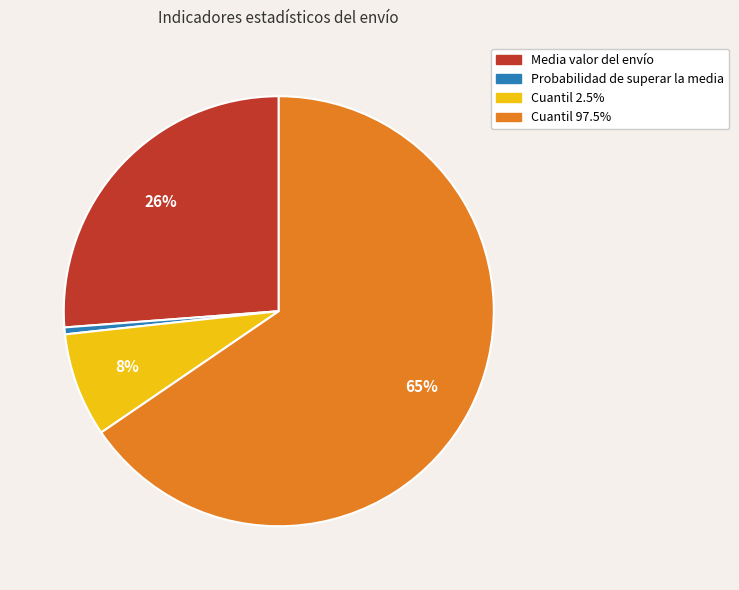

Approximately how many times larger is the value at Cuantil 2.5% compared to Cuantil 97.5%?

0.1